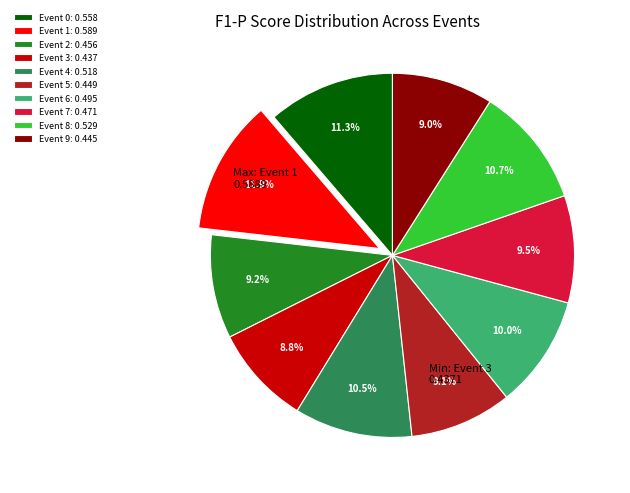

Count the number of slices in the pie.

10